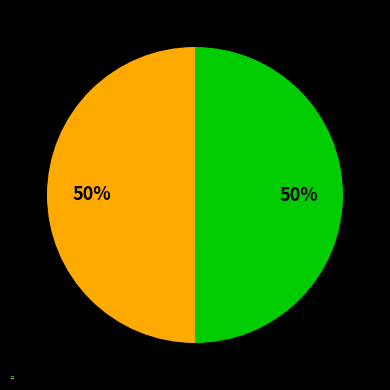

What percentage is the 56051955 slice, to the nearest percent?

50%